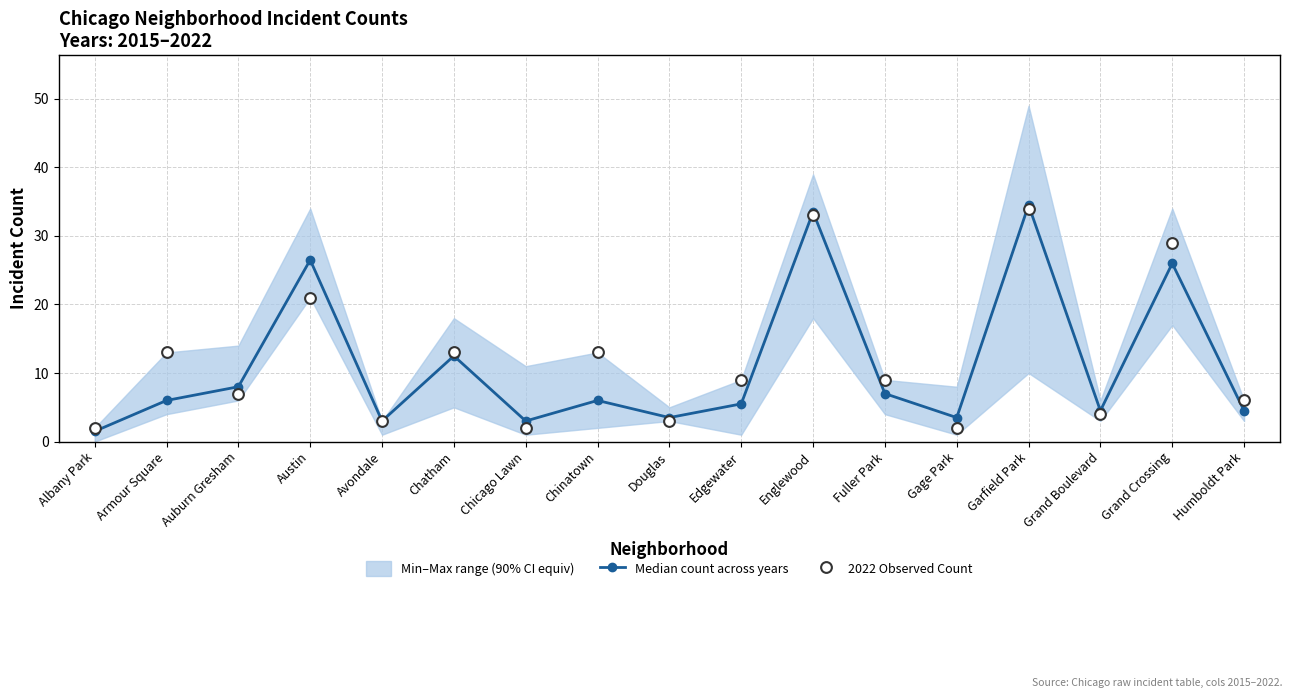

At which label is Median count across years closest to 18?

Chatham